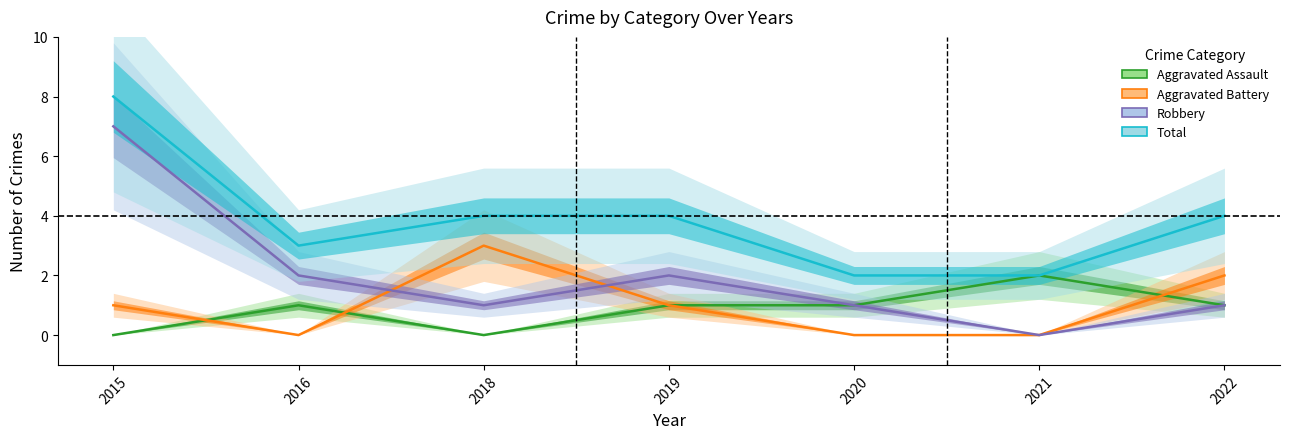

True or false: Robbery has more than 2 interior local peaks.

False